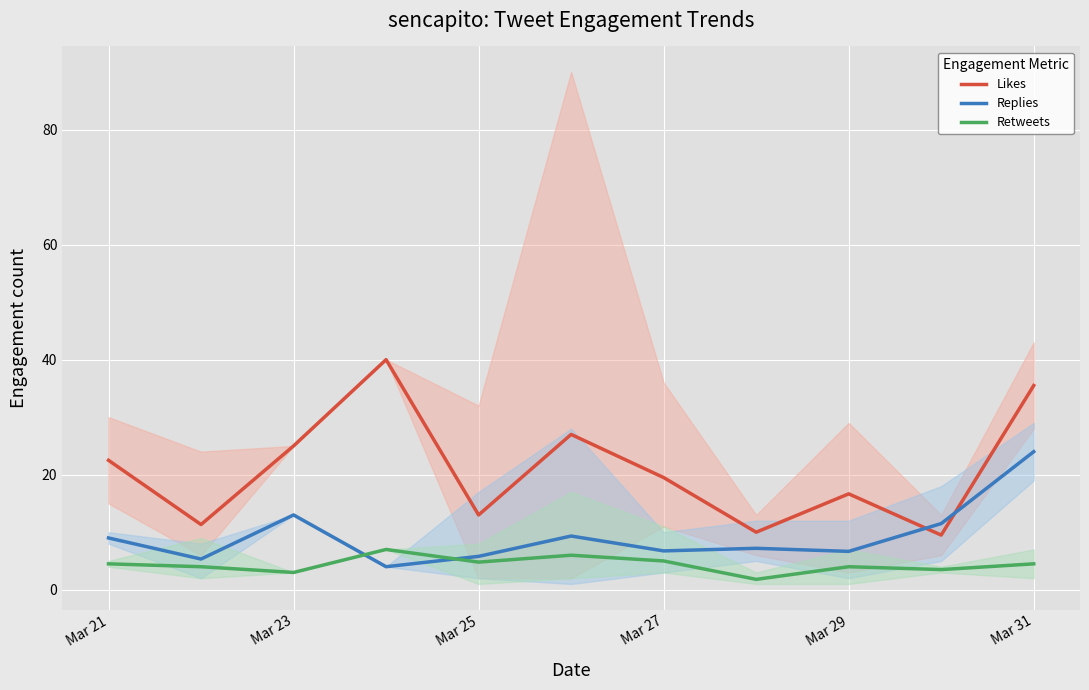

Count the number of categories in the chart.

11